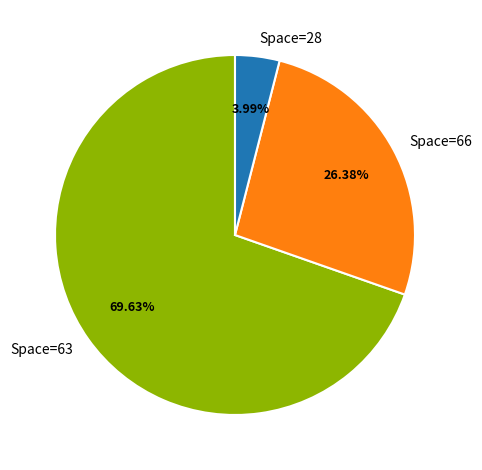

Which slice is the smallest?

Space=28